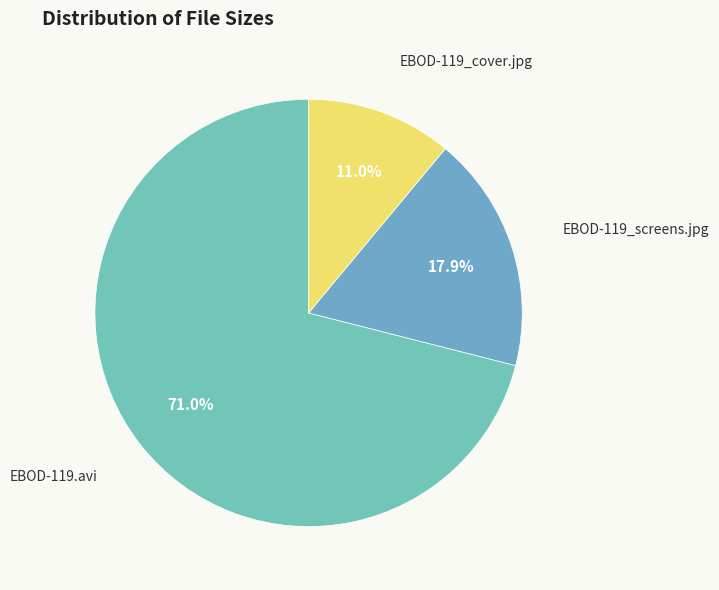

What percentage do EBOD-119_cover.jpg and EBOD-119.avi together represent?

82.1%